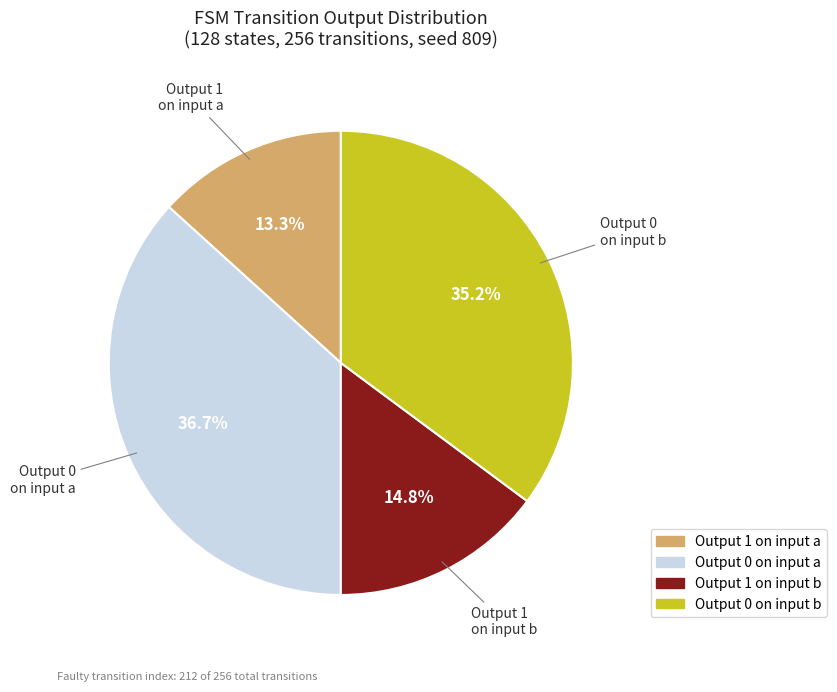

Count the number of slices in the pie.

4